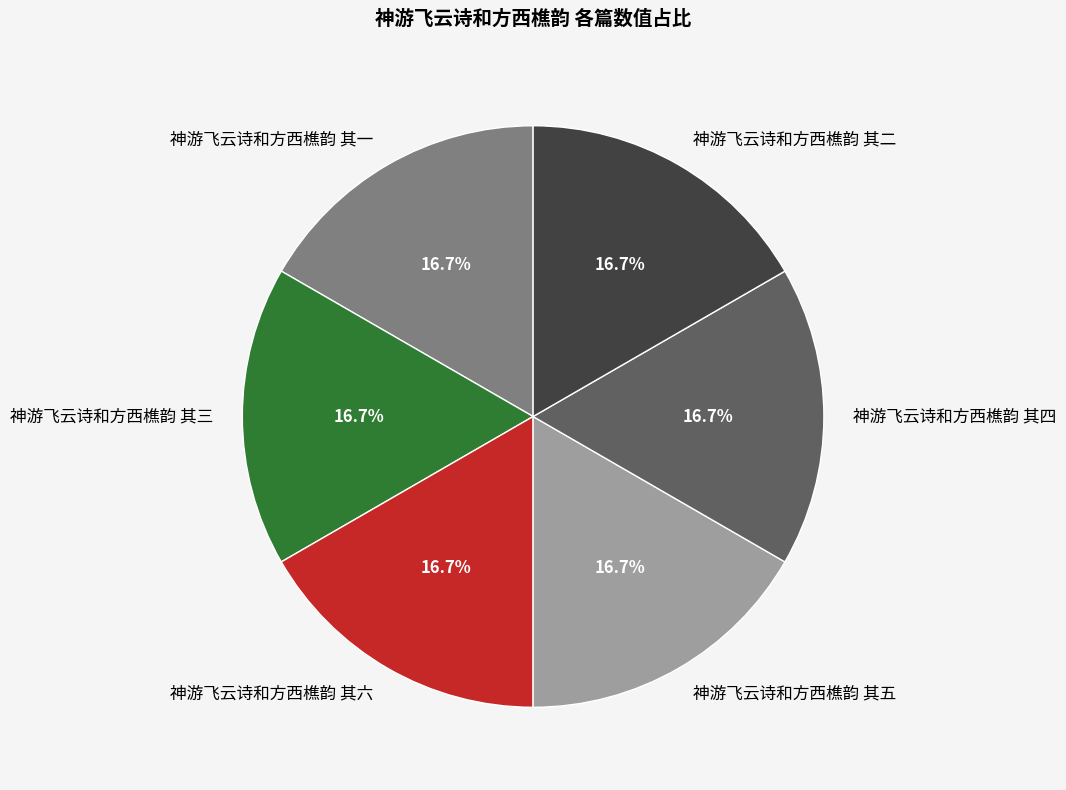

Count the number of slices in the pie.

6